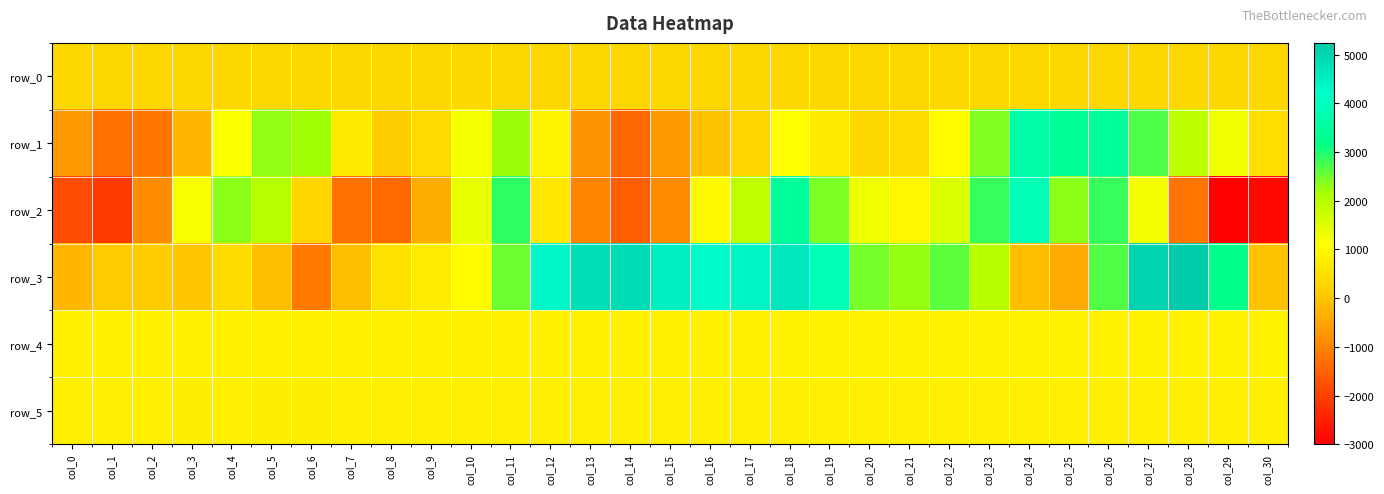

What is the total value across all series at col_30?

-346.7